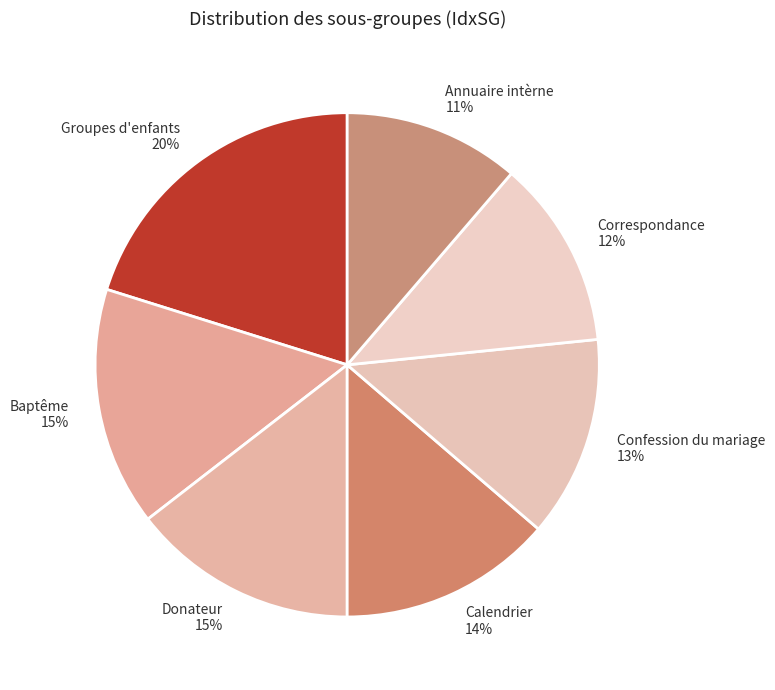

Is the sum of Baptême and Confession du mariage greater than half?

No